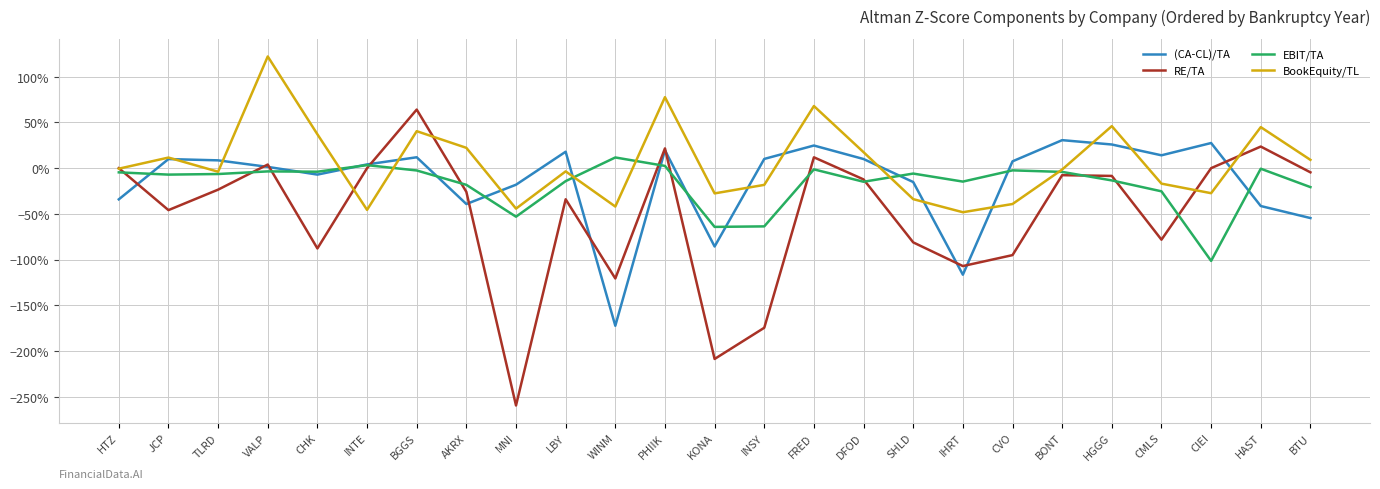

At which label does (CA-CL)/TA first exceed 0?

JCP